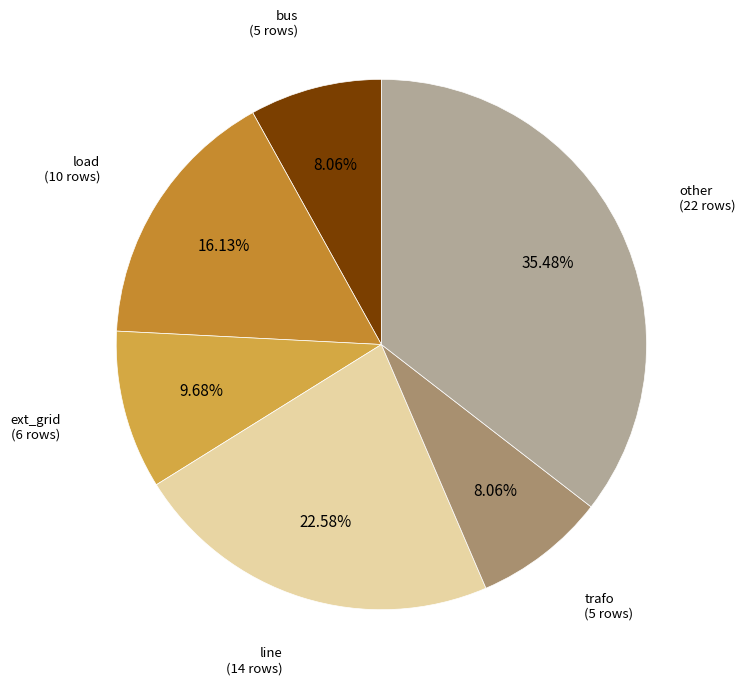

Which category has the biggest portion of the pie?

other